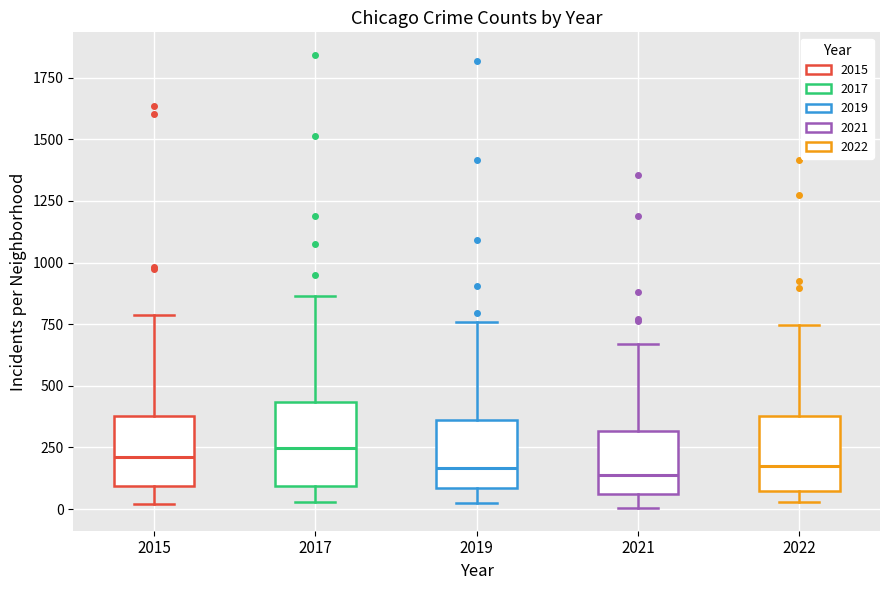

Reading left to right, transcribe this box plot: for each box, give where its median line is, the range the box spans, and where its two whiskers end, as read against the y-axis. The values are not printed on the chart, so give them approximately, as read against the axis.

2015: median 200, box 100 to 400, whiskers 0 to 800
2017: median 250, box 100 to 450, whiskers 50 to 850
2019: median 150, box 100 to 350, whiskers 0 to 750
2021: median 150, box 50 to 300, whiskers 0 to 650
2022: median 200, box 50 to 400, whiskers 50 (just below the box's lower edge) to 750